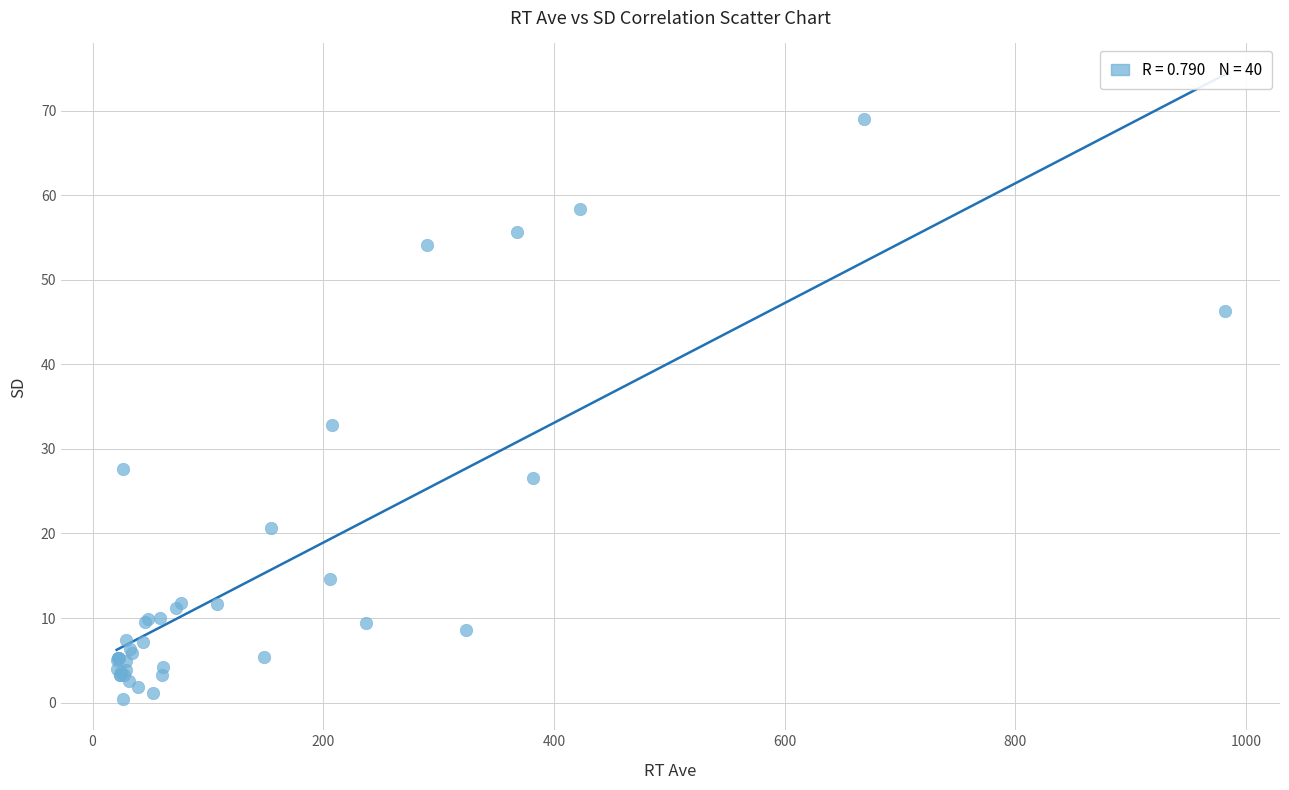

What Y value in the scatter plot is closest to 34?

32.9